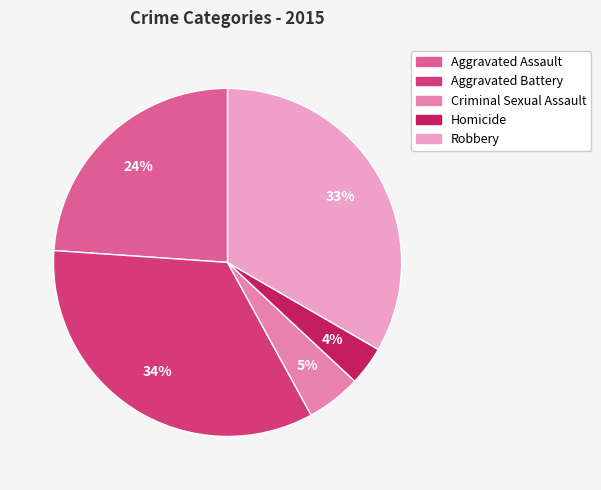

Between Criminal Sexual Assault and Robbery, which is larger?

Robbery